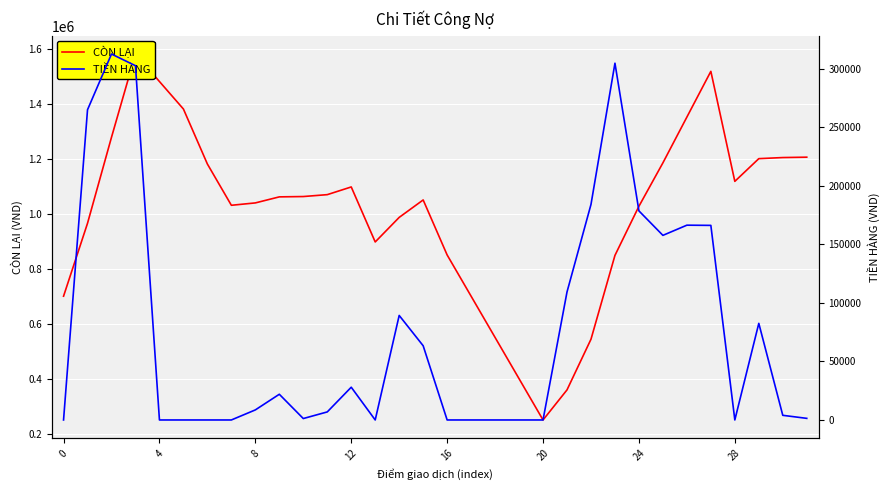

What is the difference between the maximum and minimum values in the TIỀN HÀNG series?

312730.0